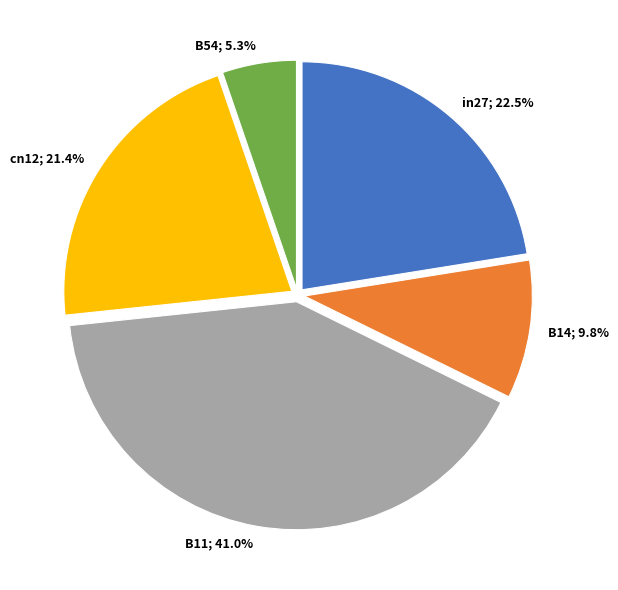

Is there any slice that represents more than half of the pie?

No